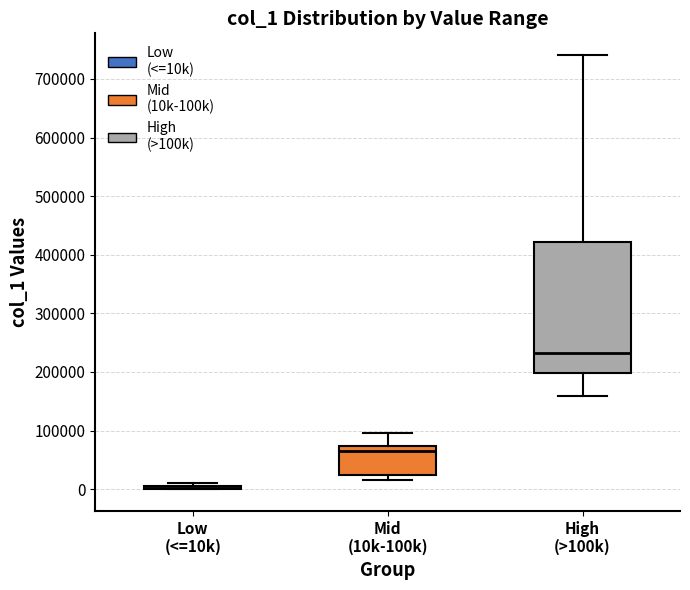

Reading left to right, transcribe this box plot: for each box, give where its median line is, the range the box spans, and where its two whiskers end, as read against the y-axis. The values are not printed on the chart, so give them approximately, as read against the axis.

Low (<=10k): box collapsed to a line at 0, whiskers 0 to 10000
Mid (10k-100k): median 70000 (just below the box's upper edge), box 20000 to 70000, whiskers 20000 (just below the box's lower edge) to 100000
High (>100k): median 230000, box 200000 to 420000, whiskers 160000 to 740000